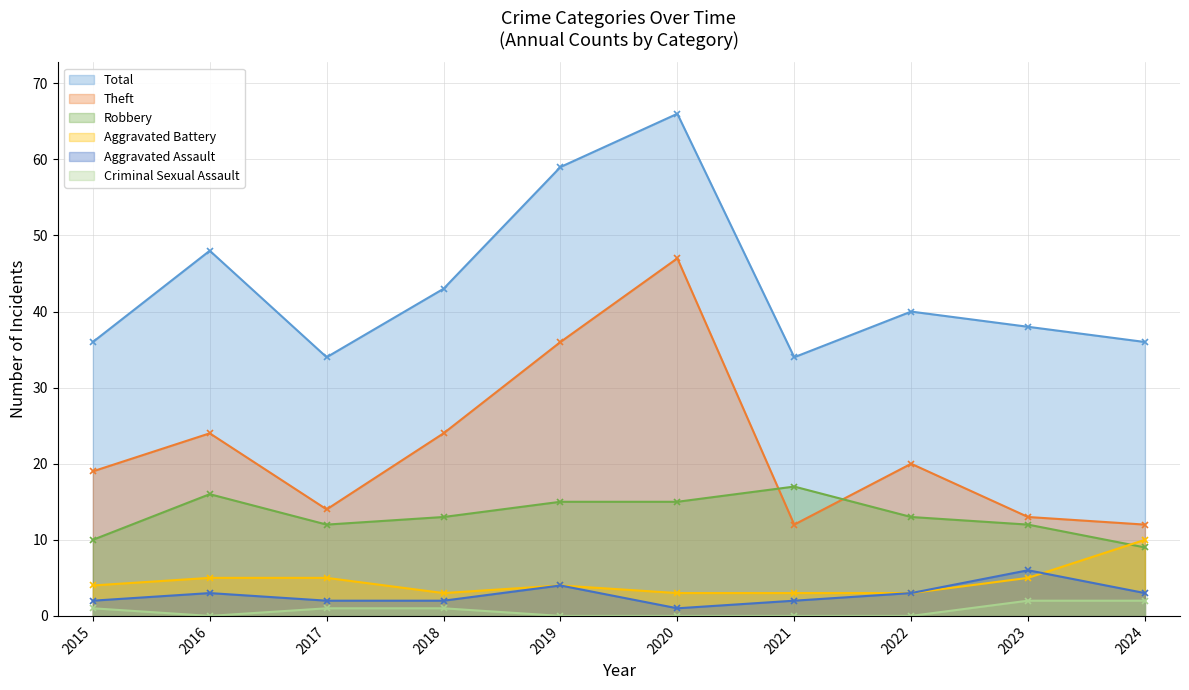

Count the number of categories in the chart.

10